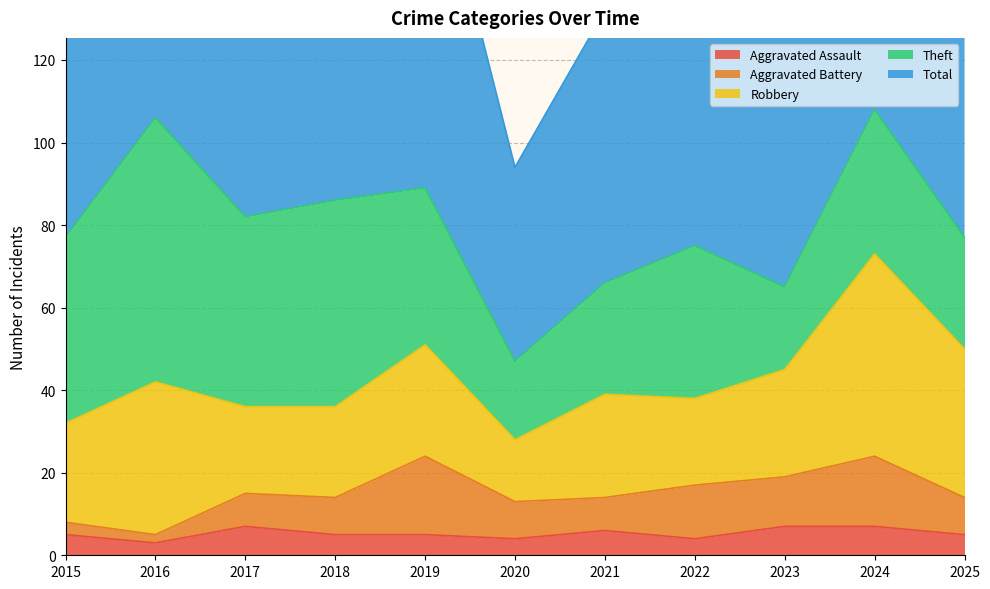

What is the difference between the second highest and minimum values in the Aggravated Battery series?

15